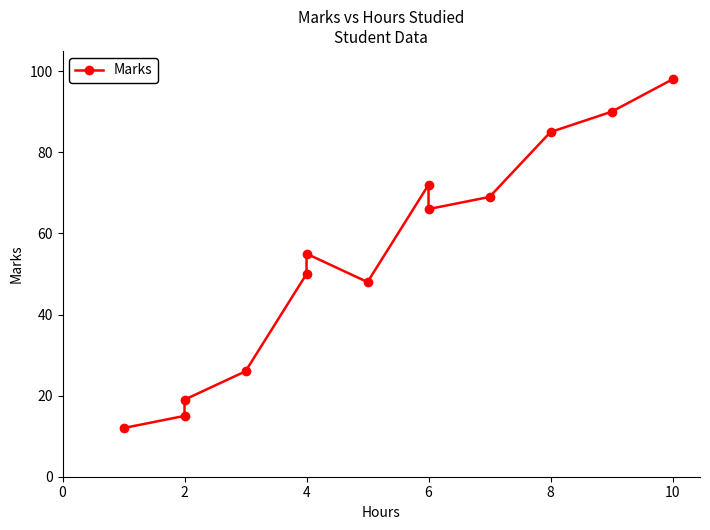

Which has a higher value, 2 or 4?

4